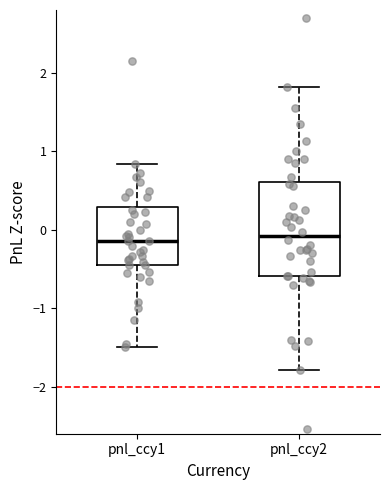

Reading left to right, read every box against the y-axis: the position of its median line, the range the box covers, and the ends of its whiskers. The values are not printed on the chart, so give them approximately, as read against the axis.

pnl_ccy1: median -0.1, box -0.4 to 0.3, whiskers -1.5 to 0.8
pnl_ccy2: median -0.1, box -0.6 to 0.6, whiskers -1.8 to 1.8